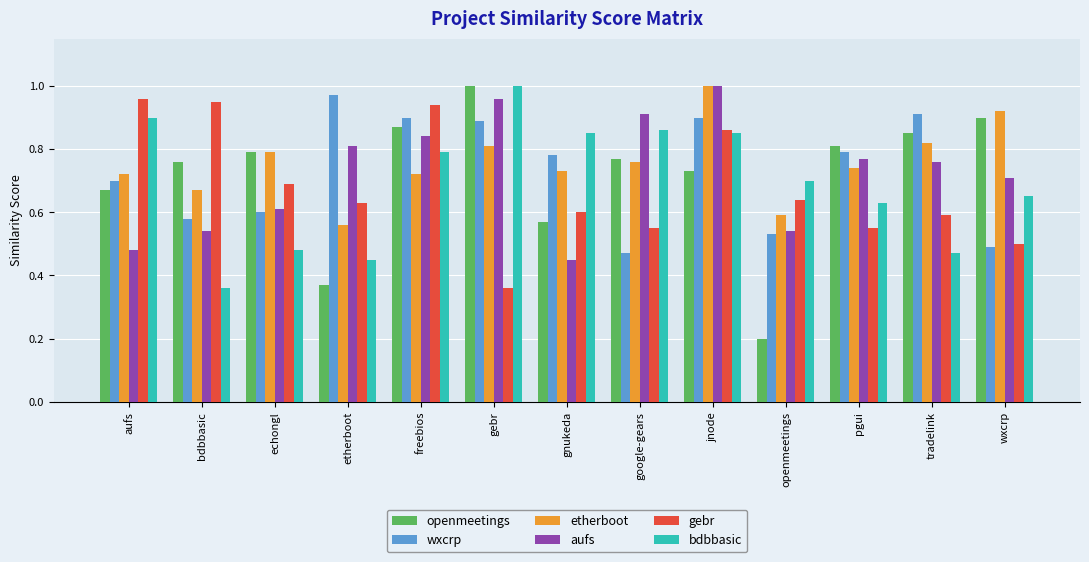

Is it true that openmeetings equals 1.2 at echongl?

False